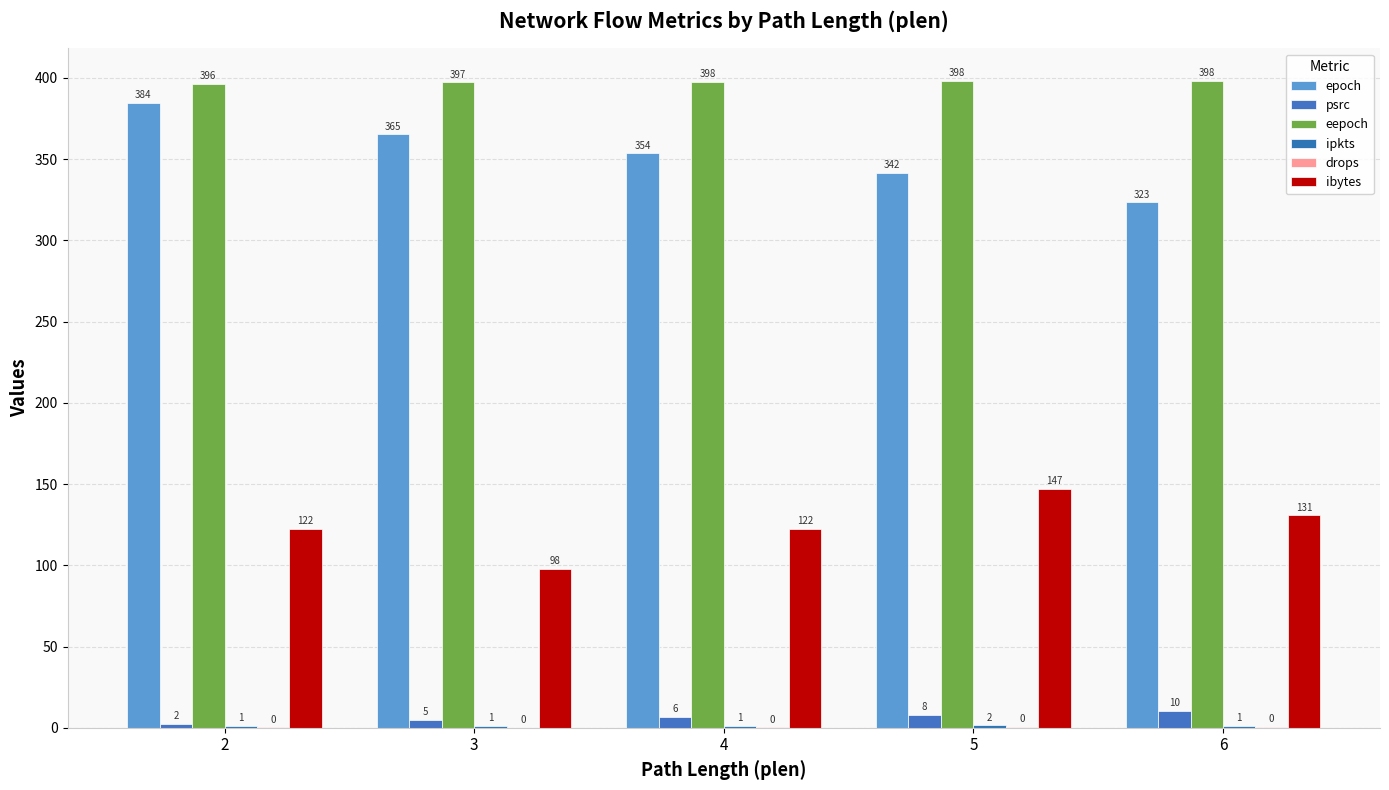

Are the bars grouped side by side (vs. stacked)?

Yes